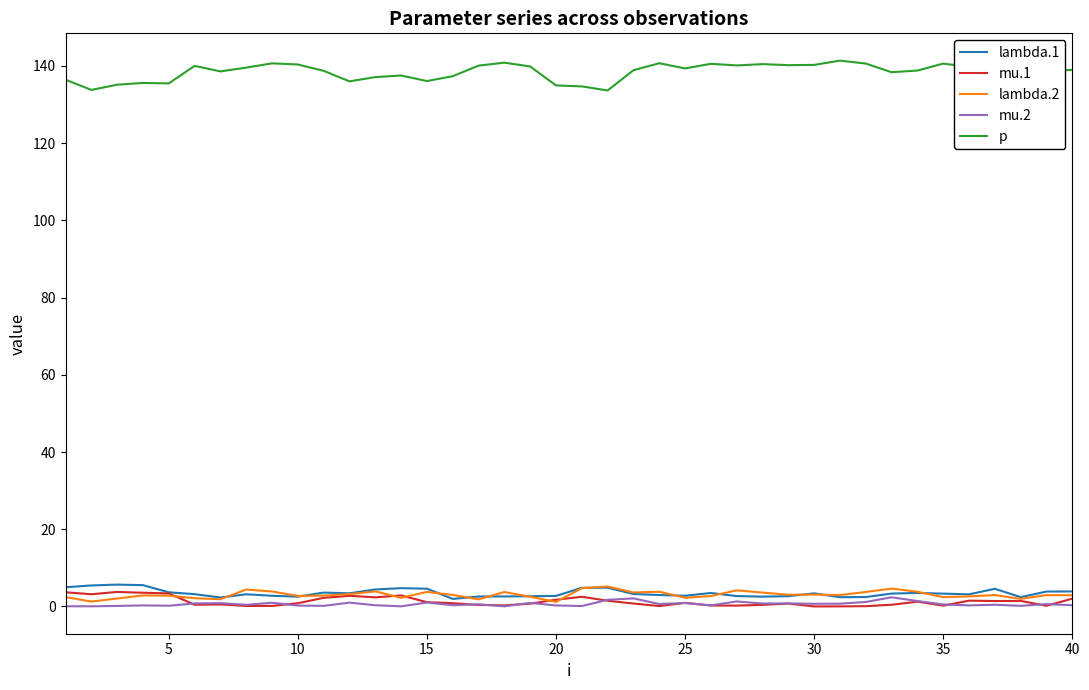

What is the maximum value for lambda.2?

5.2